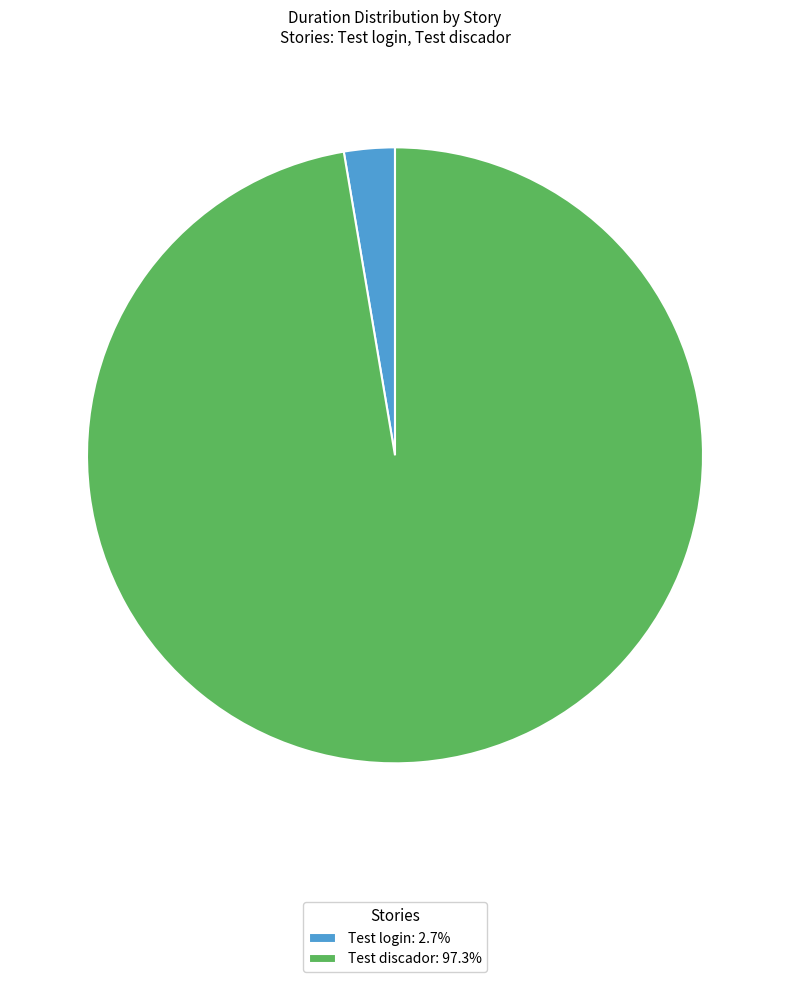

The Test discador slice represents 97% of the pie. True or false?

True